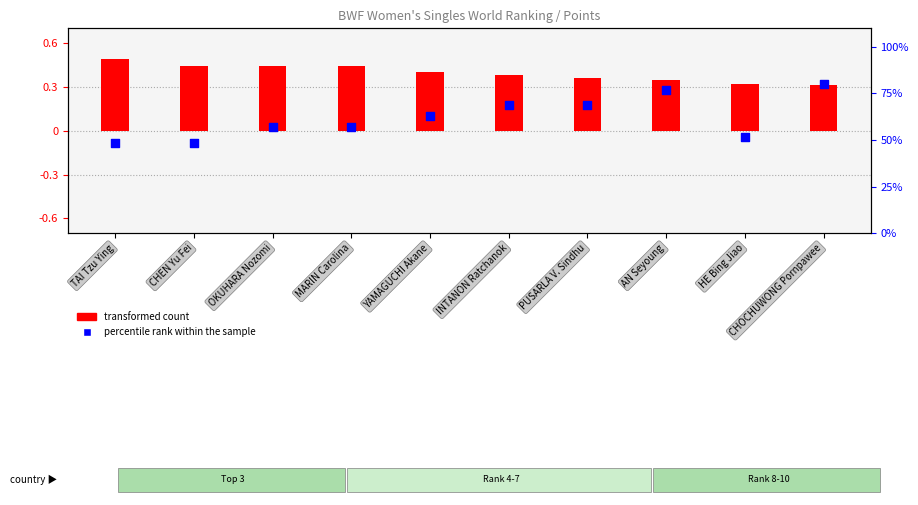

Which series has the widest spread of Y values?

percentile rank within the sample